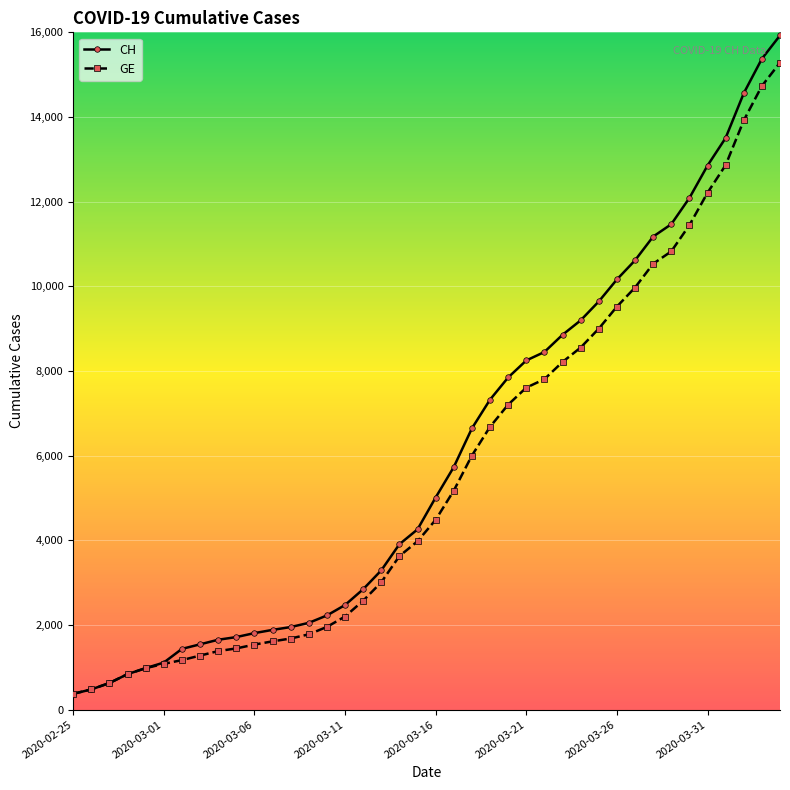

What is the value of the CH point at the 37th from the left?

13505